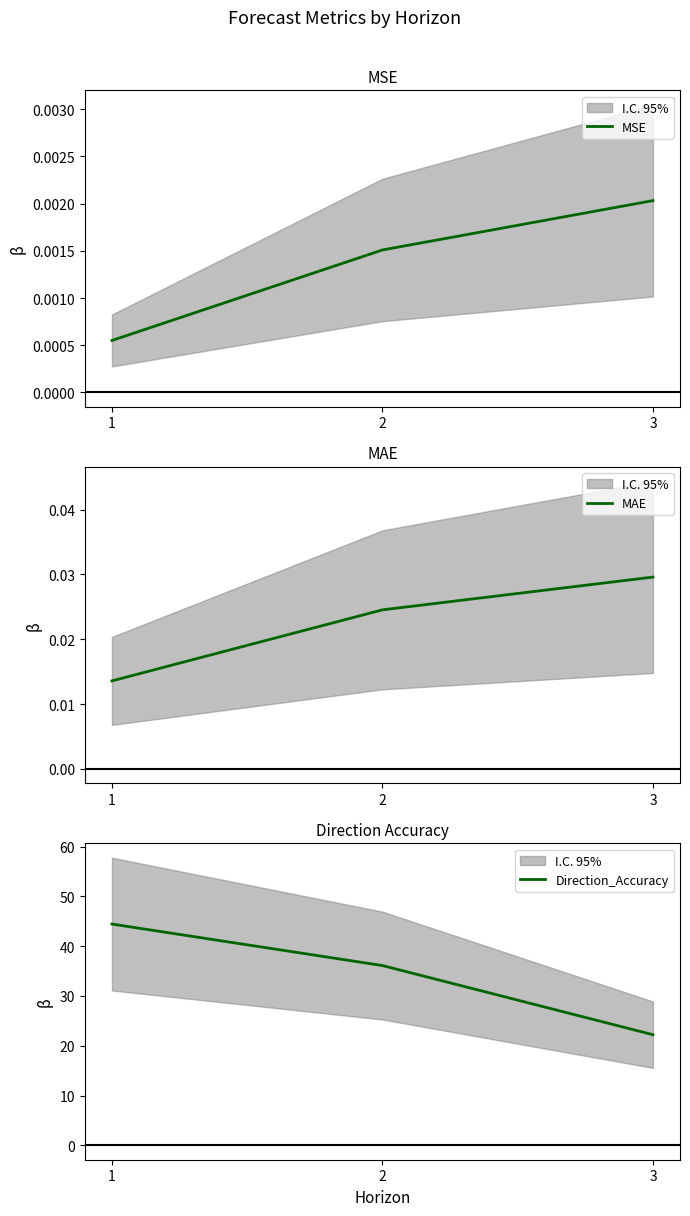

Reading right to left, extract all data points from this chart.

MSE: 3=0.0	2=0.0	1=0.0
MAE: 3=0.0	2=0.0	1=0.0
Direction_Accuracy: 3=22.2	2=36.1	1=44.4